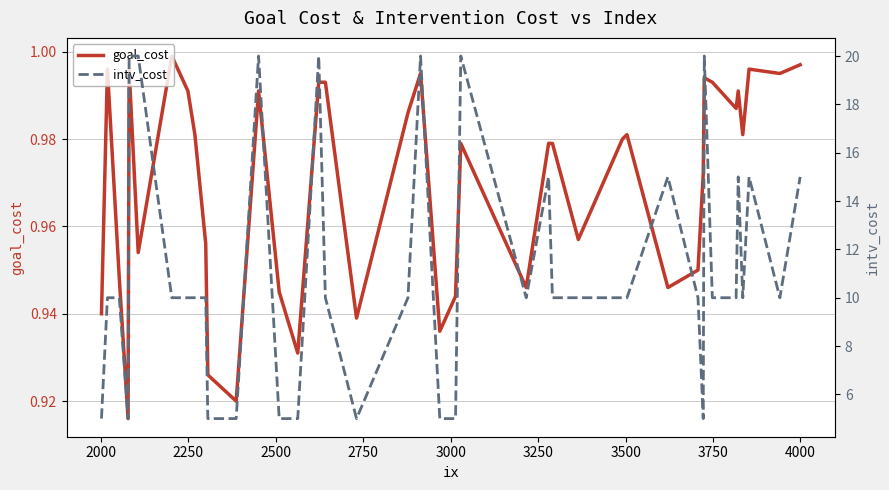

Reading left to right, extract all data points from this chart.

goal_cost: 0.9	1.0	0.9	0.9	1.0	1.0	1.0	1.0	1.0	1.0	0.9	0.9	1.0	0.9	0.9	1.0	1.0	0.9	1.0	1.0	0.9	0.9	1.0	0.9	1.0	1.0	1.0	1.0	1.0	0.9	0.9	1.0	1.0	1.0	1.0	1.0	1.0	1.0	1.0	1.0
intv_cost: 5.0	10.0	10.0	5.0	20.0	20.0	10.0	10.0	10.0	10.0	5.0	5.0	20.0	5.0	5.0	20.0	10.0	5.0	10.0	20.0	5.0	5.0	20.0	10.0	15.0	10.0	10.0	10.0	10.0	15.0	10.0	5.0	20.0	10.0	10.0	15.0	10.0	15.0	10.0	15.0